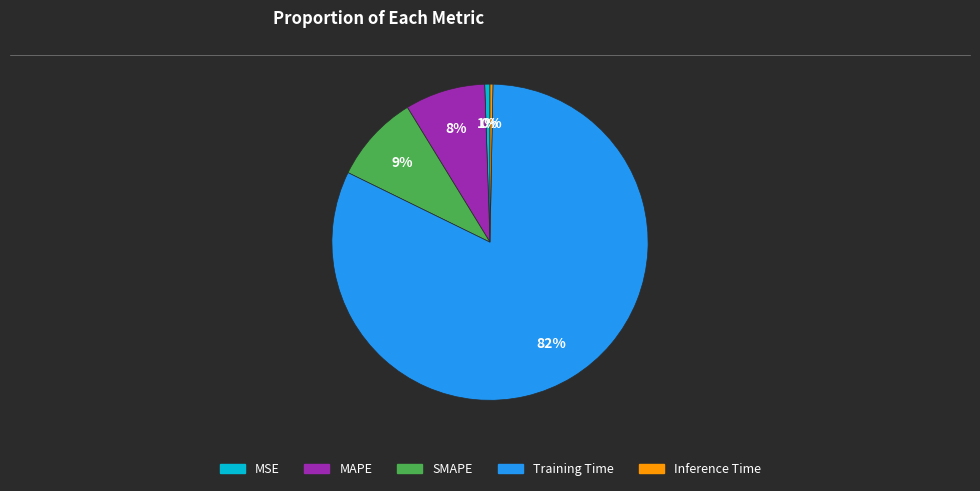

To the nearest percent, what portion does MSE represent?

1%